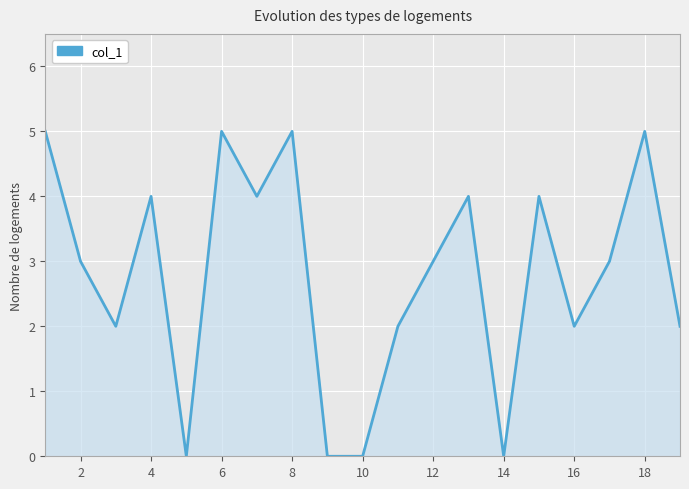

What is the difference between the maximum and minimum values?

5